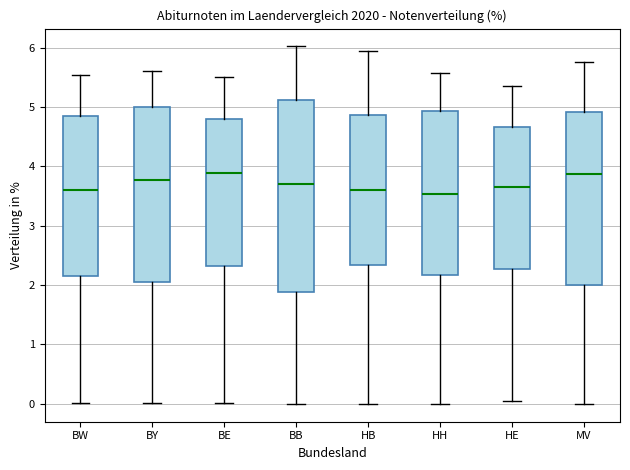

Where is the lower edge of the box for BY on the y-axis? The values are not printed on the chart, so give them approximately, as read against the axis.

2.0